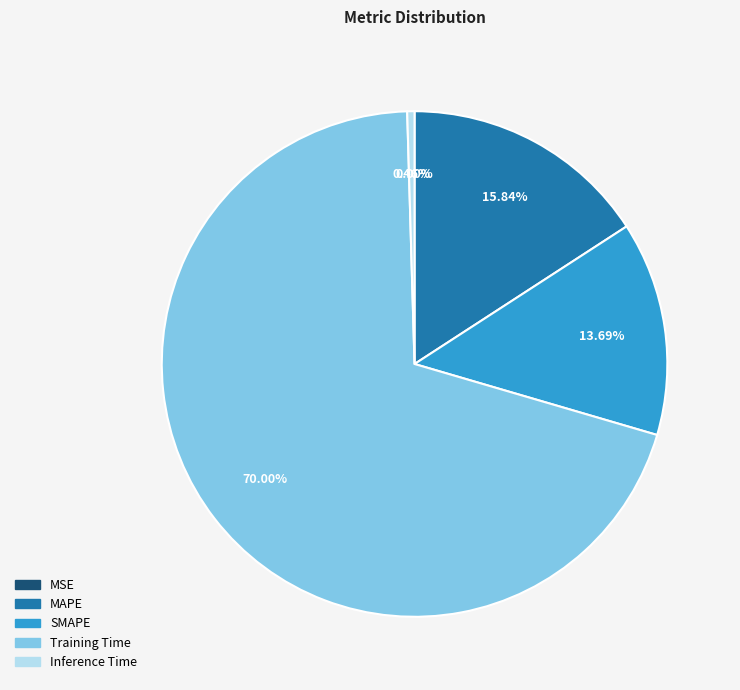

To the nearest percent, what is the difference between the largest and smallest slice percentages?

70%